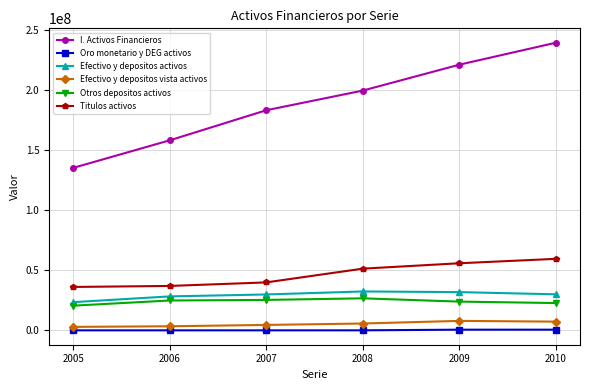

What is the minimum value for Titulos activos?

36164600